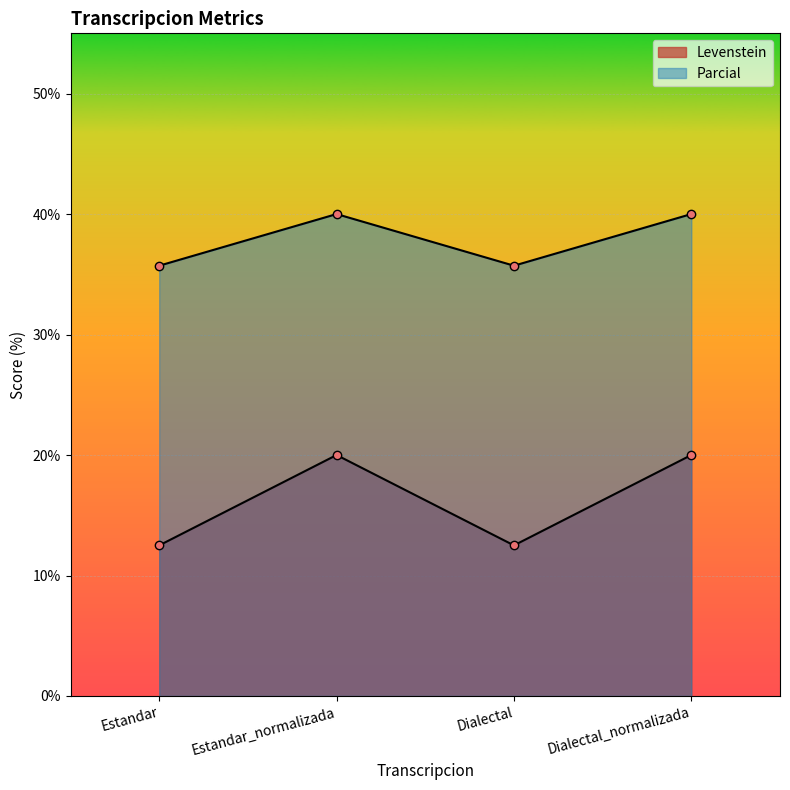

What is the average value of the Levenstein series?

37.9